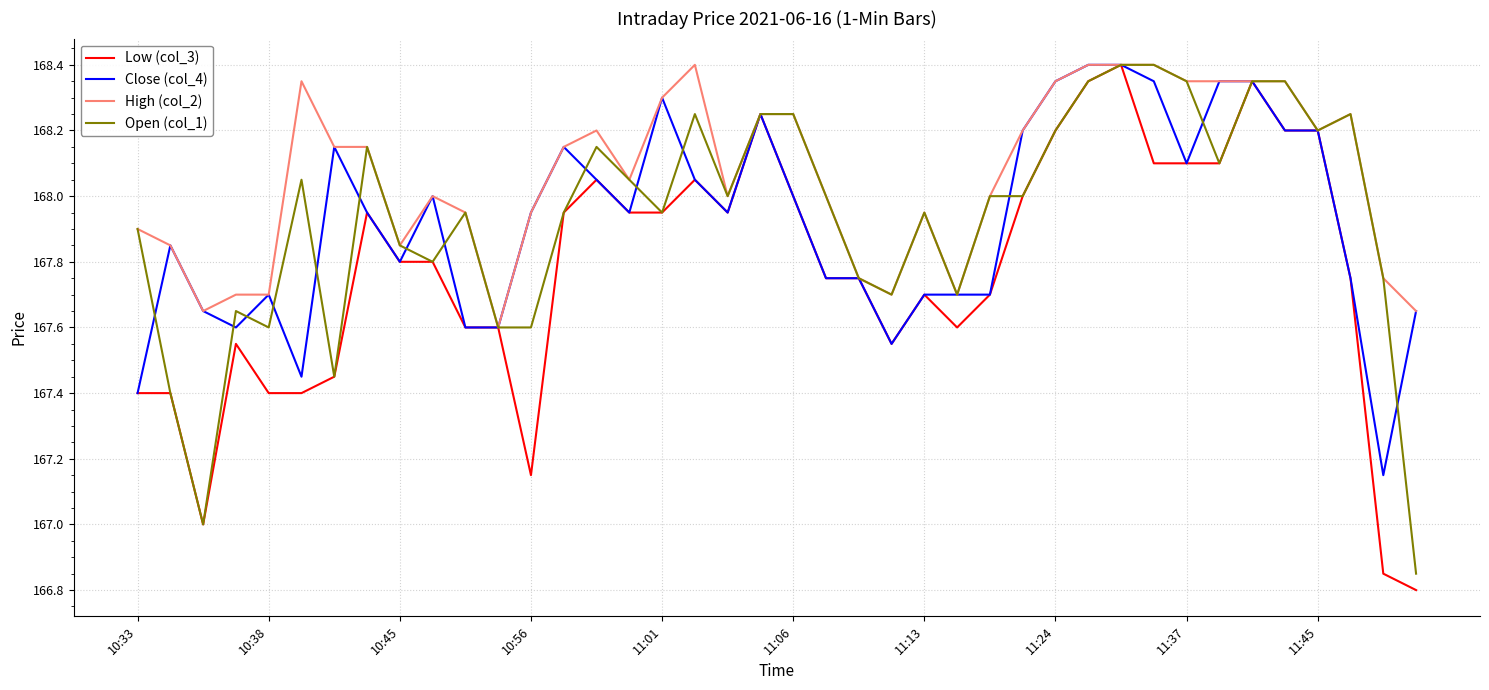

Which series has the largest total across all categories?

High (col_2)